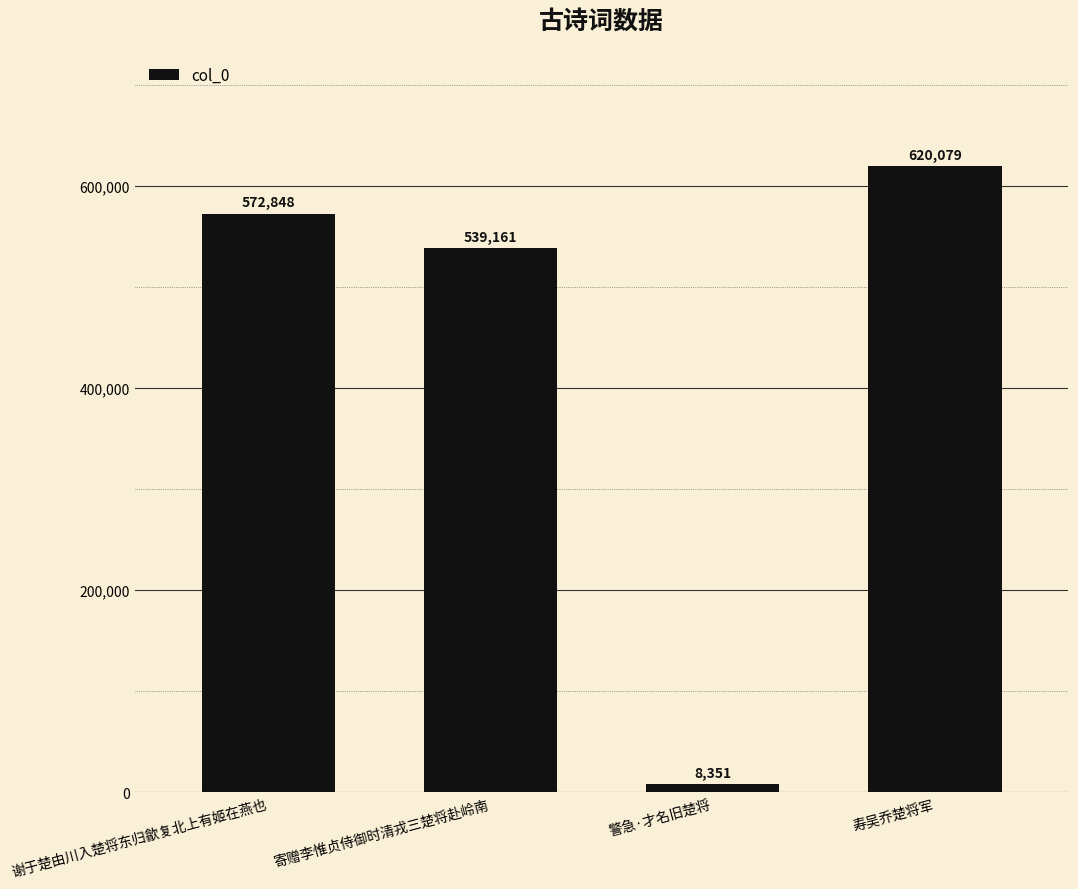

Rank the categories by value from lowest to highest.

警急·才名旧楚将, 寄赠李惟贞侍御时清戎三楚将赴岭南, 谢于楚由川入楚将东归歙复北上有姬在燕也, 寿吴乔楚将军